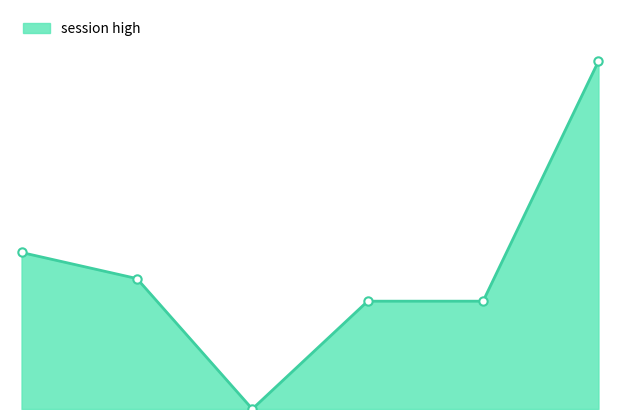

Is this an area chart (filled region under the line)?

Yes